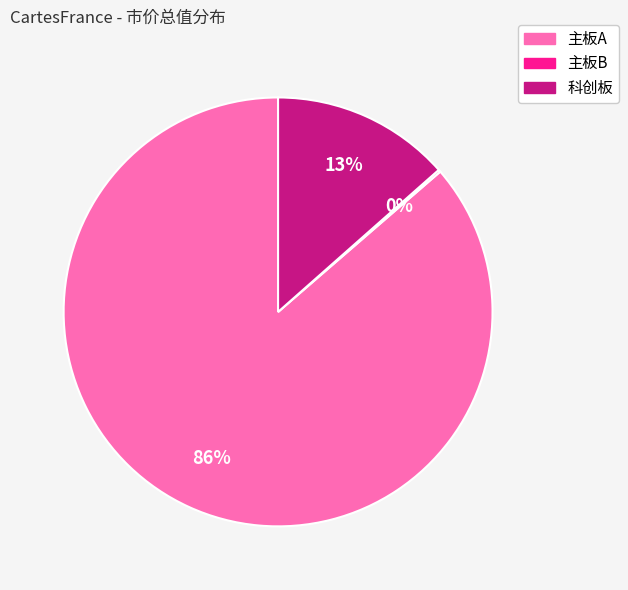

Is it true that 科创板 is 26% of the pie?

False